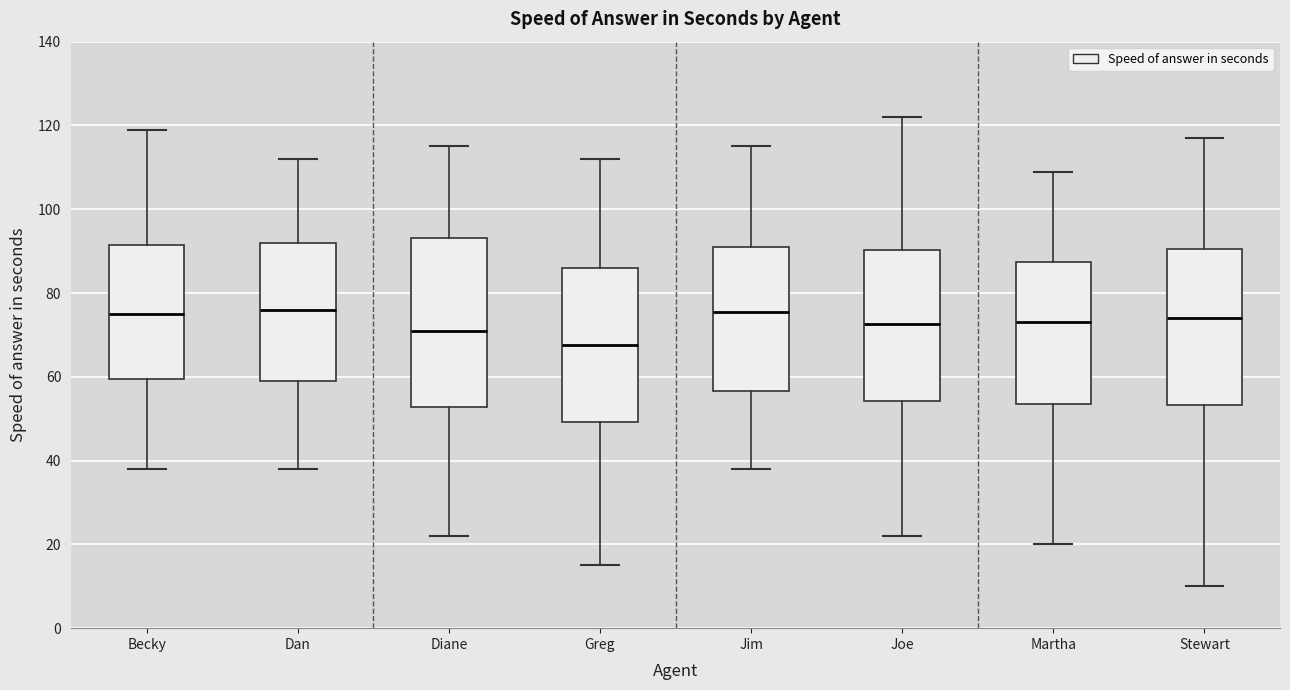

Reading left to right, transcribe this box plot: for each box, give where its median line is, the range the box spans, and where its two whiskers end, as read against the y-axis. The values are not printed on the chart, so give them approximately, as read against the axis.

Becky: median 76, box 60 to 92, whiskers 38 to 120
Dan: median 76, box 60 to 92, whiskers 38 to 112
Diane: median 72, box 52 to 94, whiskers 22 to 116
Greg: median 68, box 50 to 86, whiskers 16 to 112
Jim: median 76, box 56 to 92, whiskers 38 to 116
Joe: median 72, box 54 to 90, whiskers 22 to 122
Martha: median 74, box 54 to 88, whiskers 20 to 110
Stewart: median 74, box 54 to 90, whiskers 10 to 118